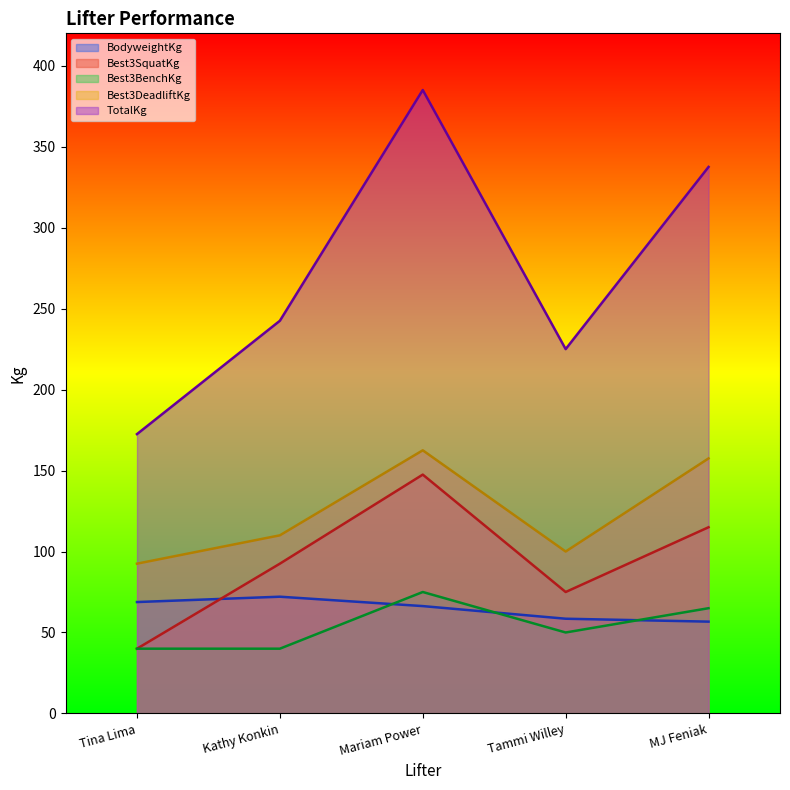

Where is the first local maximum for BodyweightKg?

Kathy Konkin